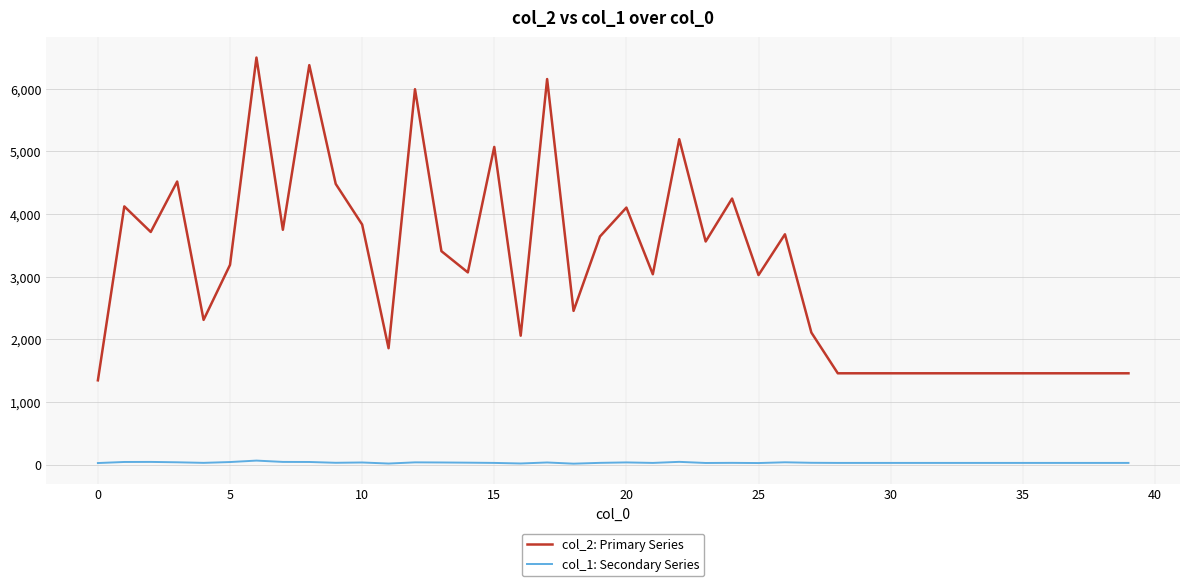

Rank the series by their average value, from lowest to highest.

col_1: Secondary Series, col_2: Primary Series